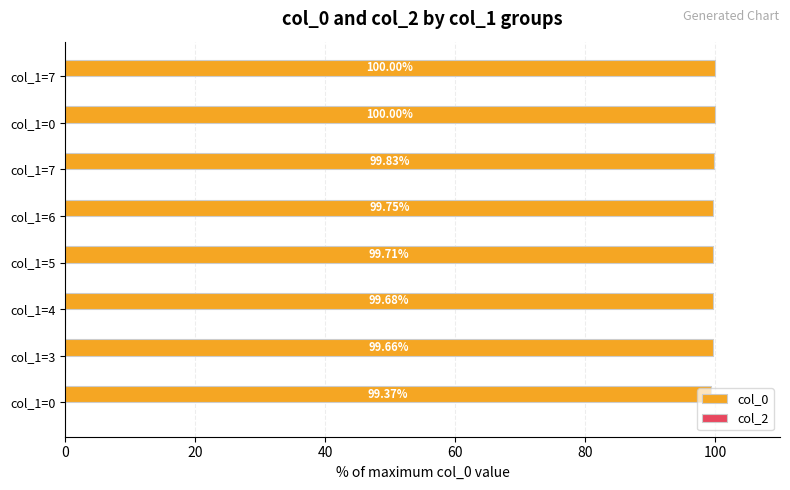

How many bars are there in total?

8